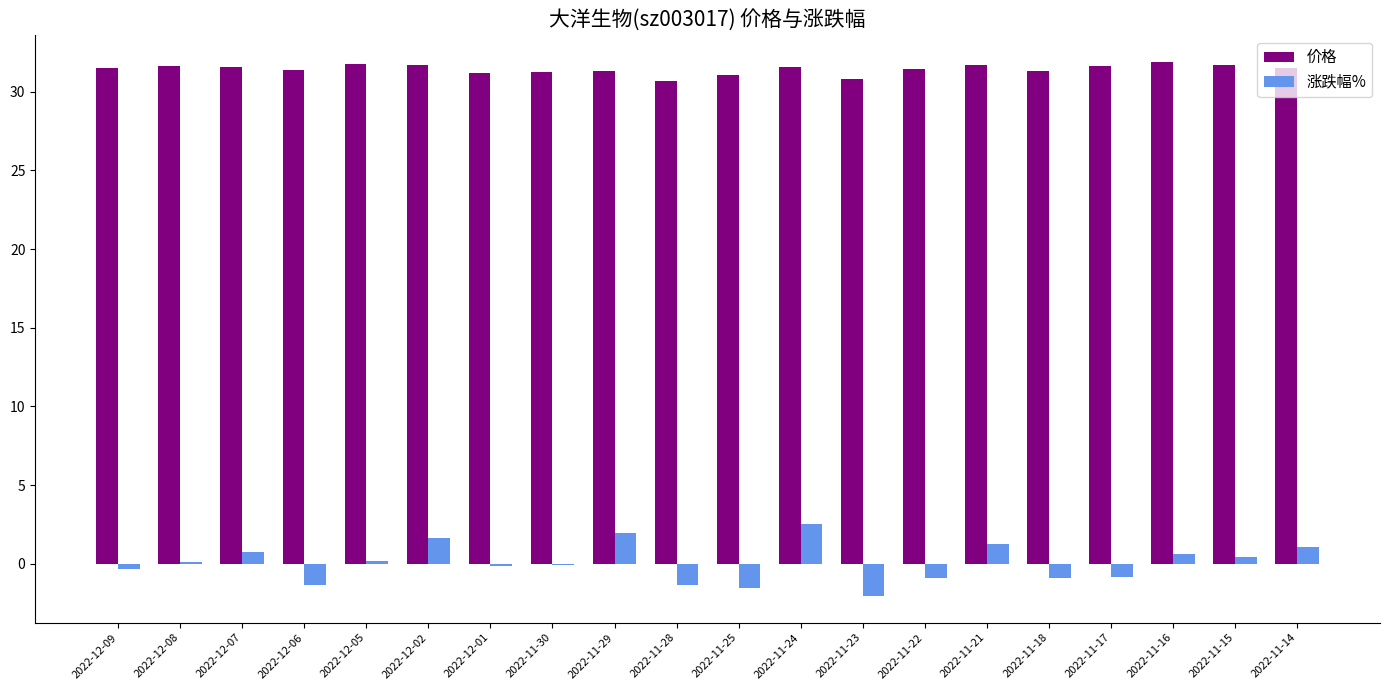

True or false: 涨跌幅% has a value of -2.0 at 2022-11-23.

True